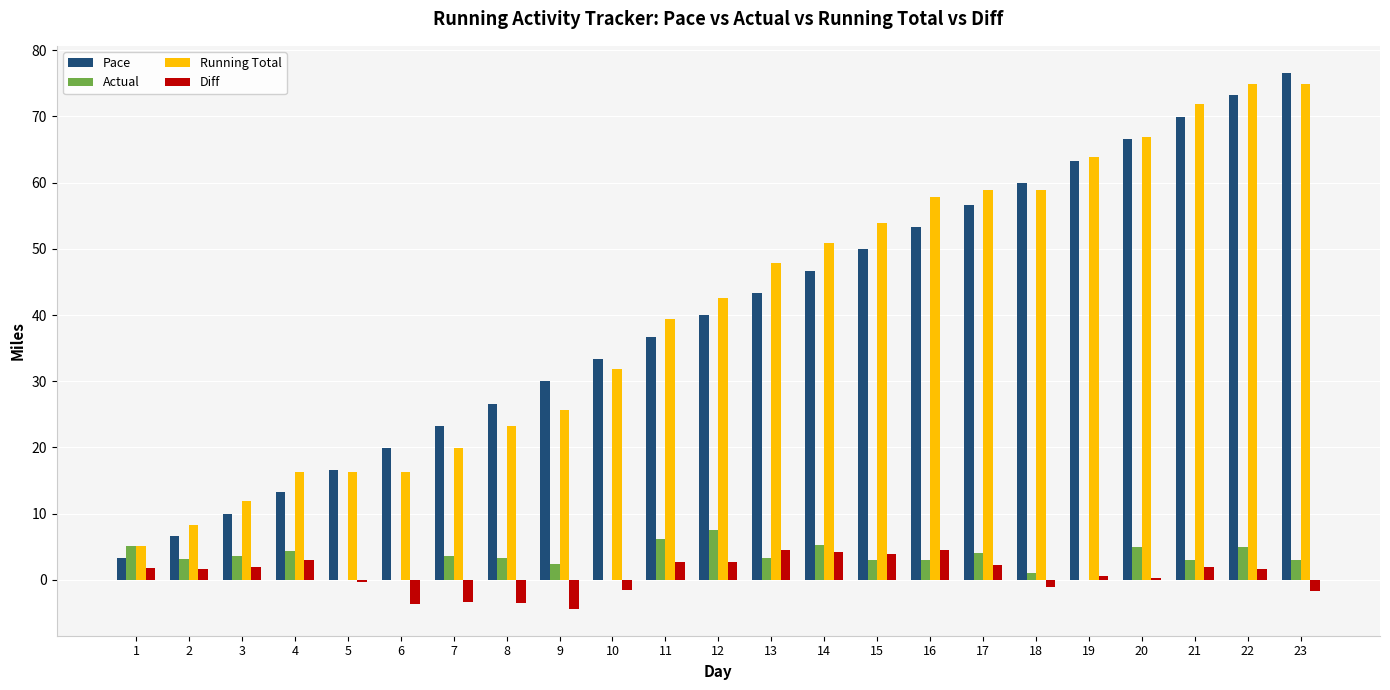

How many groups of bars are there?

23